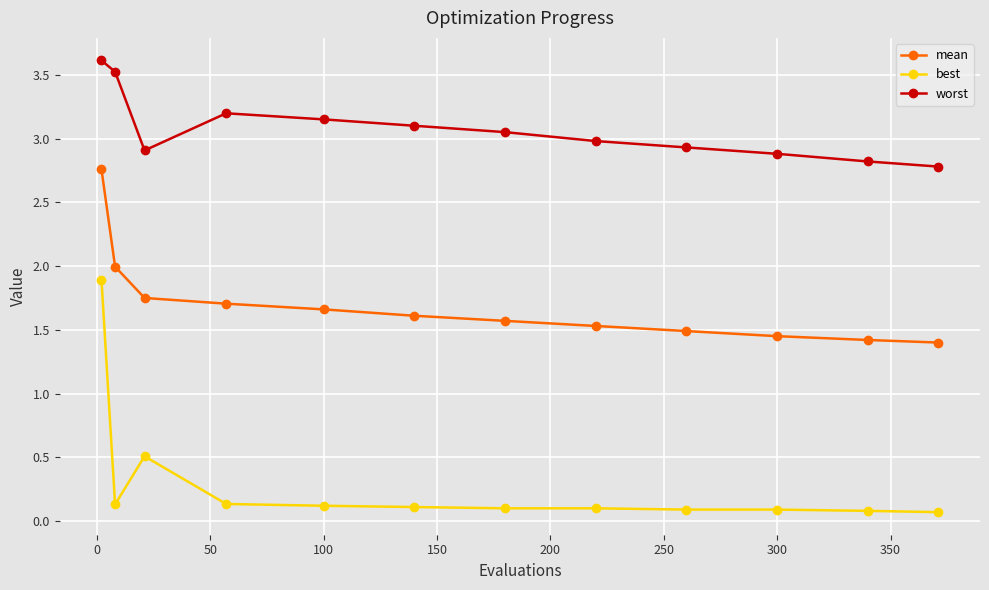

Which series has the widest spread of values?

best